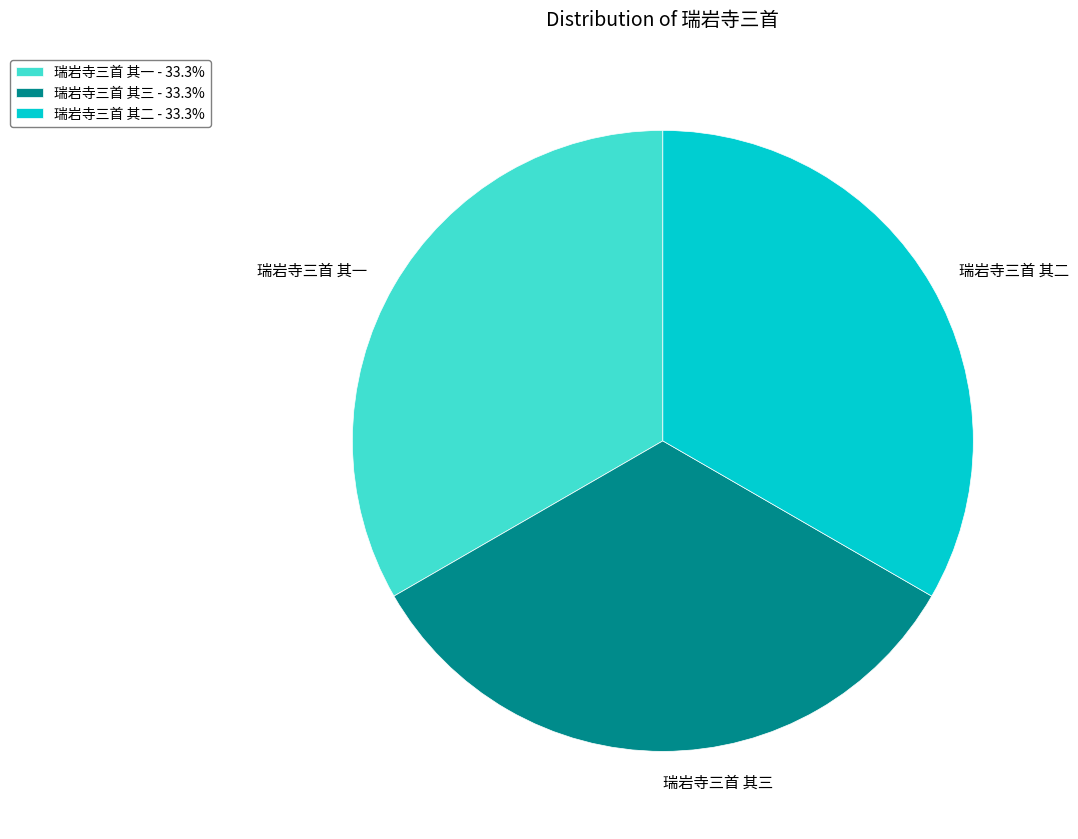

Is the sum of 瑞岩寺三首 其二 and 瑞岩寺三首 其一 greater than half?

Yes